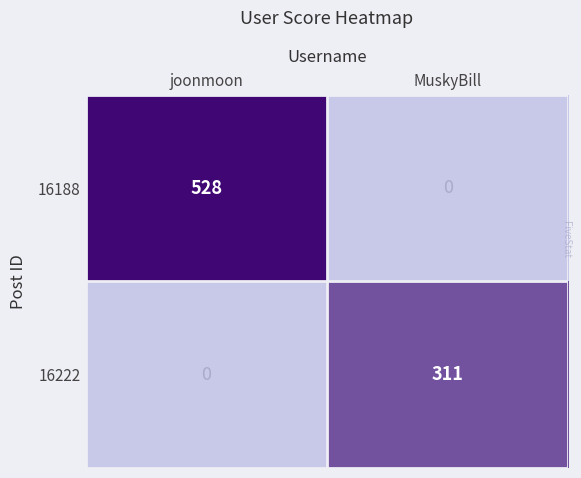

What is the difference between the 16188 values at joonmoon and MuskyBill?

528